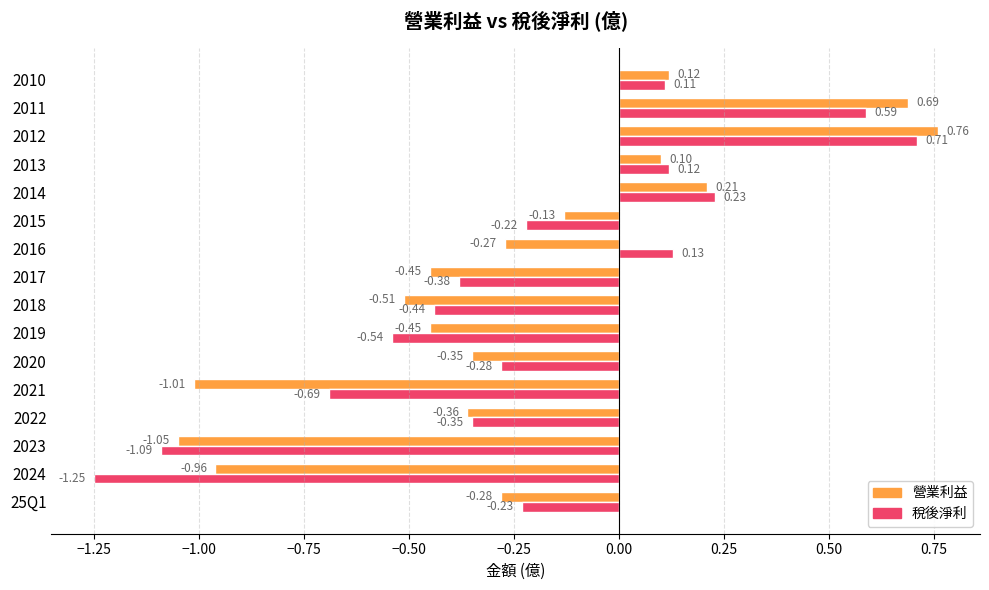

What are all the series names shown in the legend?

營業利益, 稅後淨利